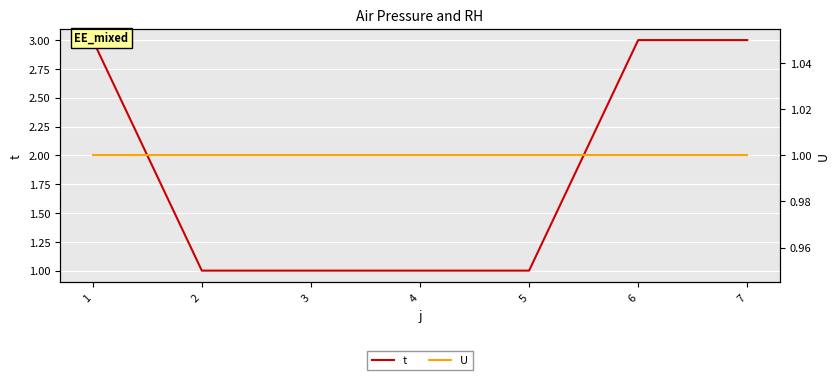

Which series has the largest total across all categories?

t